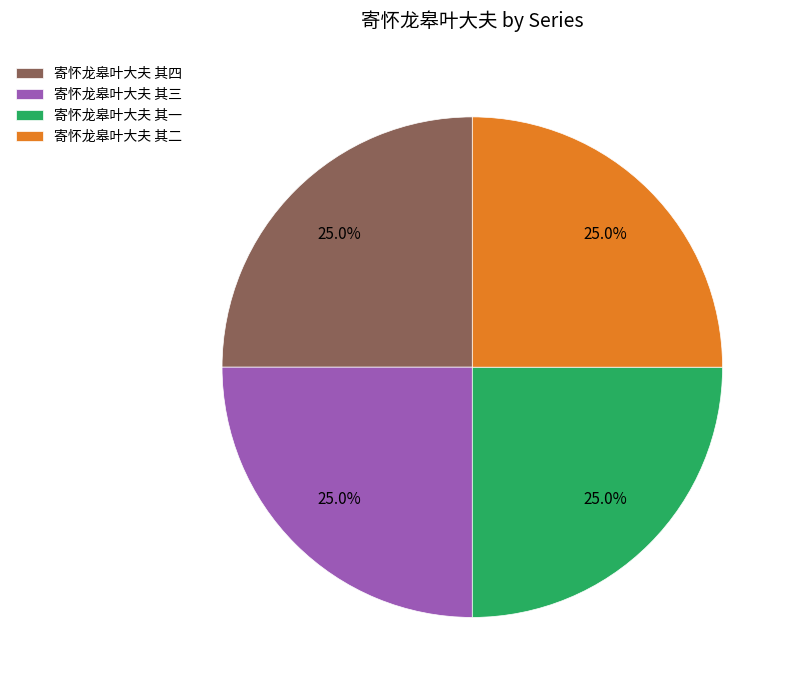

How many segments does this pie chart have?

4